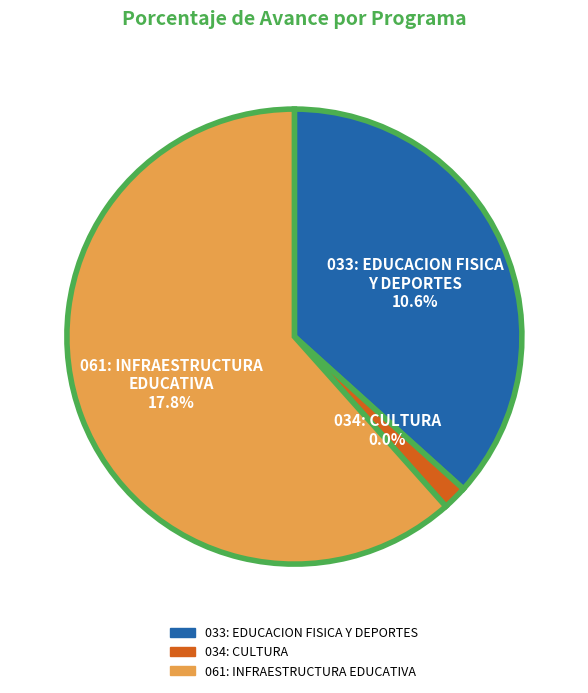

To the nearest percent, what percentage of the pie is 061: INFRAESTRUCTURA
EDUCATIVA
17.8%?

63%